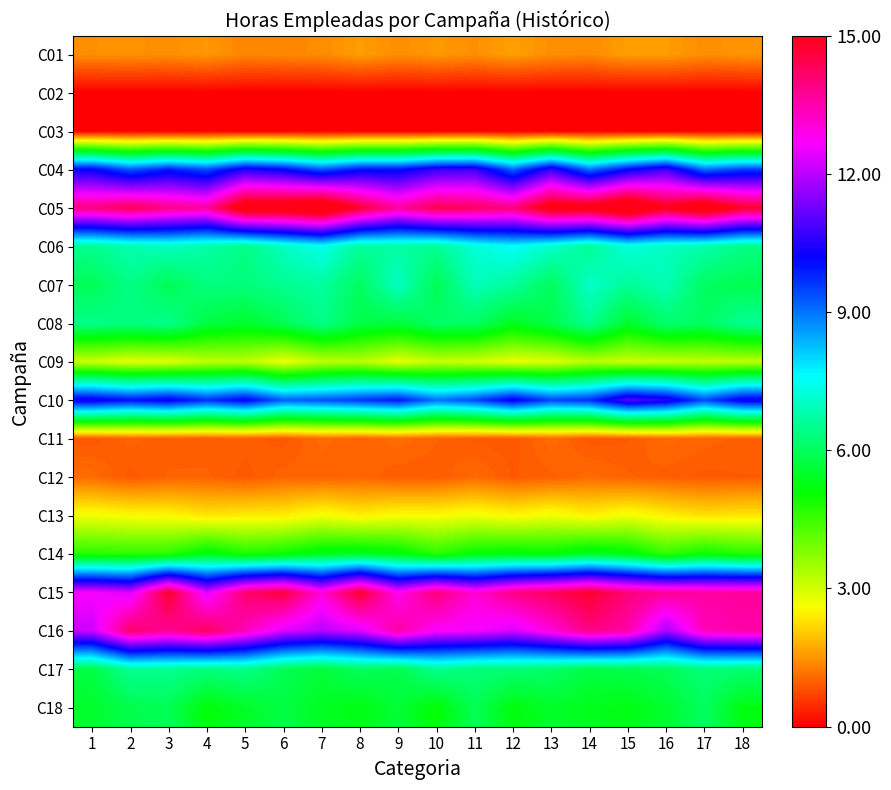

Reading right to left, extract all data points from this chart.

C01: 18=1.5	17=1.4	16=1.6	15=1.6	14=1.4	13=1.4	12=1.6	11=1.5	10=1.5	9=1.4	8=1.6	7=1.4	6=1.4	5=1.4	4=1.5	3=1.4	2=1.5	1=1.5
C02: 18=0.0	17=0.0	16=0.0	15=0.0	14=0.0	13=0.0	12=0.0	11=0.0	10=0.0	9=0.0	8=0.0	7=0.0	6=0.0	5=0.0	4=0.0	3=0.0	2=0.0	1=0.0
C03: 18=0.0	17=0.0	16=0.0	15=0.0	14=0.0	13=0.0	12=0.0	11=0.0	10=0.0	9=0.0	8=0.0	7=0.0	6=0.0	5=0.0	4=0.0	3=0.0	2=0.0	1=0.0
C04: 18=9.5	17=9.1	16=10.8	15=10.1	14=9.0	13=10.7	12=9.2	11=10.8	10=10.7	9=10.0	8=10.0	7=9.3	6=10.1	5=10.5	4=9.4	3=9.9	2=9.3	1=10.2
C05: 18=14.8	17=16.0	16=15.0	15=16.3	14=15.4	13=15.5	12=14.0	11=14.3	10=14.5	9=13.7	8=14.8	7=16.3	6=15.8	5=15.8	4=13.6	3=13.9	2=14.4	1=14.0
C06: 18=6.4	17=6.8	16=7.0	15=7.3	14=6.5	13=7.1	12=7.6	11=7.2	10=6.6	9=6.7	8=6.6	7=7.4	6=7.0	5=6.4	4=6.8	3=7.0	2=6.8	1=6.5
C07: 18=5.9	17=6.0	16=6.9	15=6.6	14=7.1	13=6.0	12=6.6	11=6.9	10=5.9	9=7.0	8=6.0	7=6.7	6=6.5	5=6.3	4=6.4	3=5.9	2=6.4	1=5.9
C08: 18=6.6	17=6.0	16=6.2	15=5.5	14=6.5	13=5.8	12=5.4	11=6.1	10=6.1	9=5.7	8=5.8	7=6.4	6=5.9	5=5.5	4=5.7	3=6.5	2=6.3	1=6.4
C09: 18=3.2	17=3.2	16=3.1	15=3.1	14=3.2	13=2.9	12=2.8	11=3.0	10=3.1	9=2.8	8=3.3	7=3.2	6=2.7	5=3.2	4=3.2	3=2.9	2=2.8	1=3.1
C10: 18=10.4	17=9.4	16=10.6	15=11.0	14=9.7	13=9.5	12=10.3	11=9.5	10=9.0	9=10.0	8=9.6	7=9.4	6=9.2	5=10.2	4=9.7	3=10.3	2=10.0	1=10.4
C11: 18=1.0	17=1.0	16=1.1	15=0.9	14=0.9	13=1.1	12=0.9	11=0.9	10=1.0	9=1.1	8=1.0	7=1.1	6=0.9	5=1.0	4=1.0	3=1.0	2=1.0	1=0.9
C12: 18=0.9	17=0.9	16=1.0	15=1.0	14=1.1	13=1.0	12=0.9	11=1.1	10=0.9	9=0.9	8=1.0	7=1.0	6=1.0	5=0.9	4=1.0	3=1.0	2=0.9	1=1.1
C13: 18=2.3	17=2.3	16=2.4	15=2.7	14=2.5	13=2.7	12=2.5	11=2.7	10=2.6	9=2.6	8=2.4	7=2.7	6=2.4	5=2.4	4=2.3	3=2.5	2=2.6	1=2.7
C14: 18=4.8	17=5.0	16=4.6	15=5.2	14=5.5	13=5.1	12=5.2	11=5.1	10=4.7	9=5.3	8=5.5	7=5.4	6=5.0	5=4.8	4=5.3	3=4.7	2=4.7	1=4.7
C15: 18=13.6	17=13.6	16=13.7	15=14.0	14=14.8	13=14.3	12=13.9	11=13.1	10=14.0	9=12.8	8=14.7	7=13.0	6=14.6	5=14.1	4=12.4	3=14.8	2=12.3	1=12.6
C16: 18=13.6	17=13.4	16=11.8	15=13.5	14=13.9	13=13.0	12=12.3	11=12.6	10=12.7	9=13.6	8=12.4	7=12.0	6=12.3	5=13.4	4=14.3	3=13.7	2=14.2	1=12.2
C17: 18=6.2	17=6.3	16=6.0	15=5.8	14=5.8	13=6.1	12=6.3	11=6.3	10=6.5	9=5.8	8=6.0	7=5.7	6=5.9	5=6.5	4=6.3	3=6.5	2=6.6	1=5.8
C18: 18=5.3	17=6.0	16=5.5	15=5.3	14=5.4	13=5.5	12=5.2	11=5.9	10=5.1	9=5.6	8=5.3	7=5.4	6=5.8	5=5.5	4=5.2	3=5.9	2=5.8	1=5.5